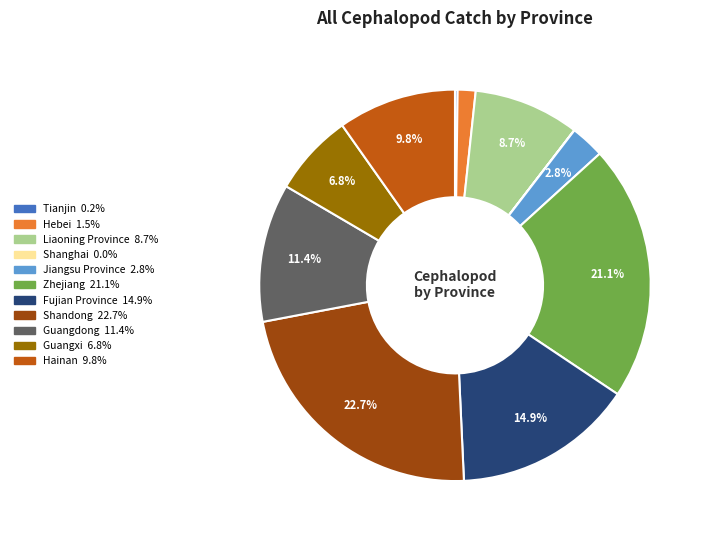

To the nearest percent, what is the combined percentage of Hainan and Guangxi?

17%